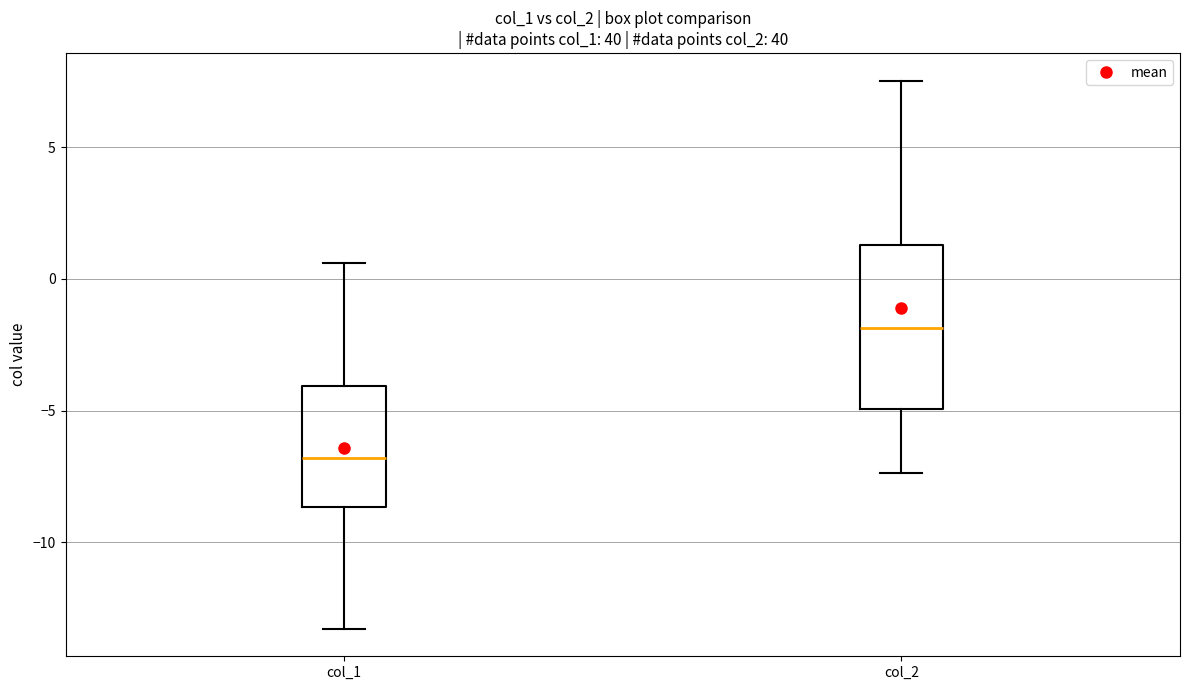

Which box's median line is the highest?

col_2